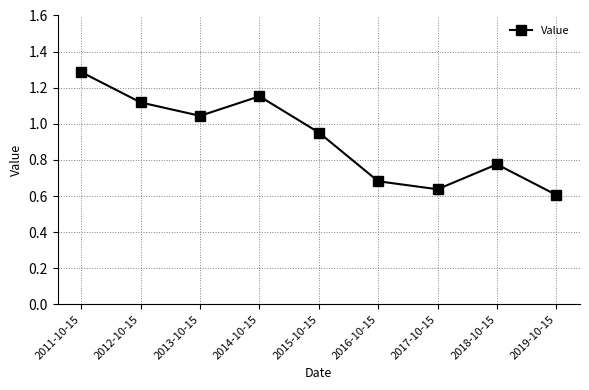

Which label corresponds to the largest value in the chart?

2011-10-15